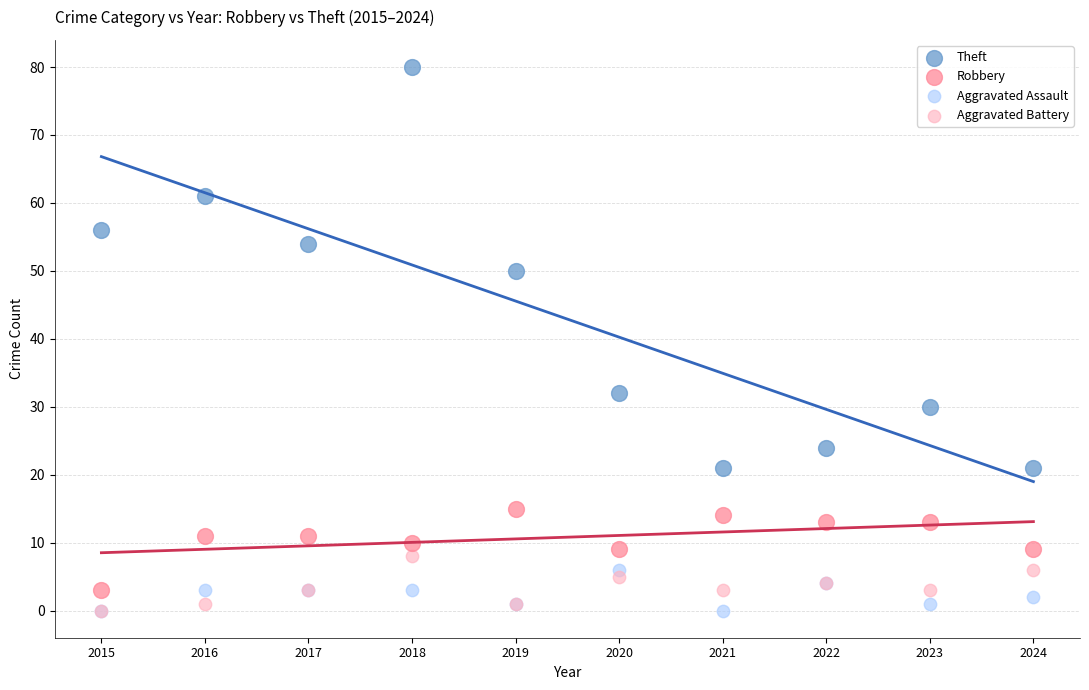

Which series has the largest Y range (max minus min)?

Theft